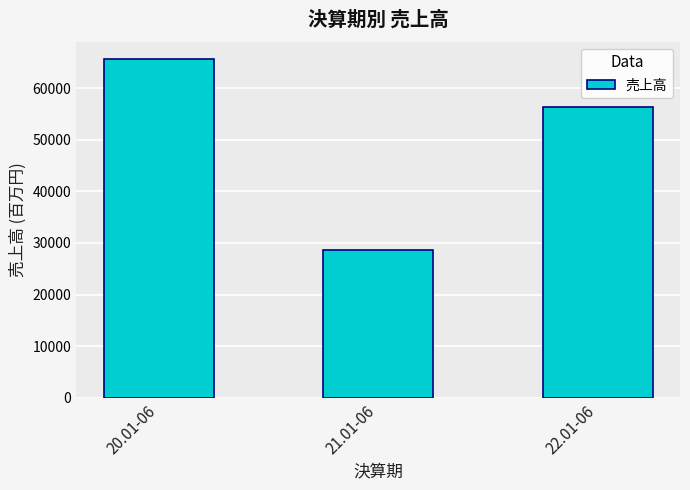

What is the ratio of the value at 22.01-06 to the value at 21.01-06?

2.0